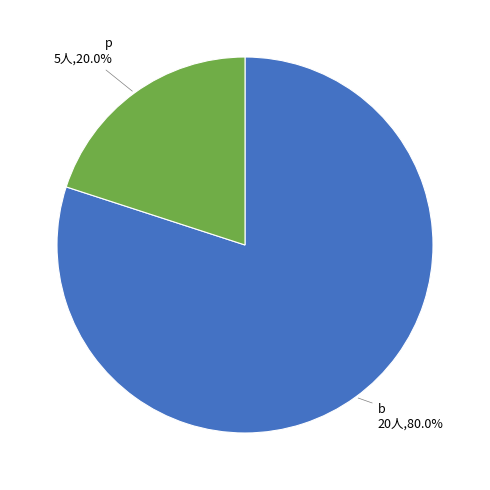

Is there a majority slice in this chart?

Yes